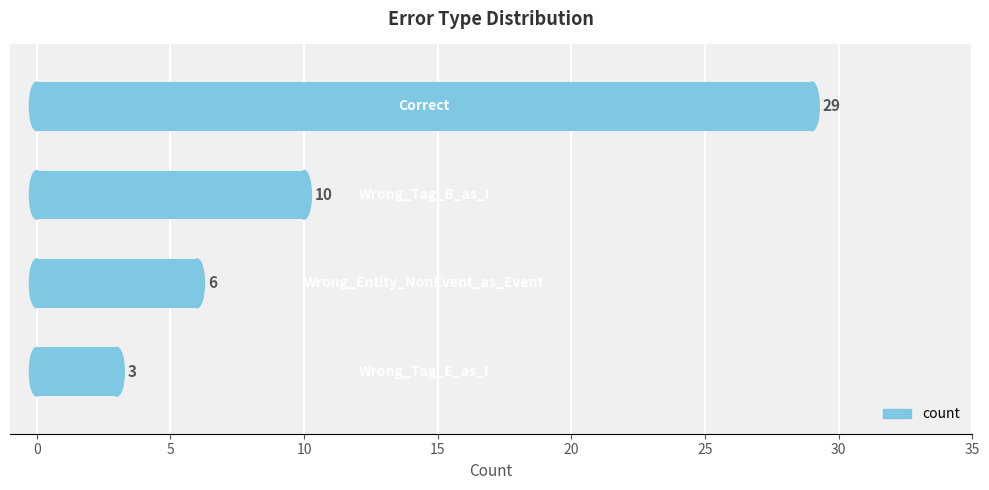

Count the number of categories in the chart.

4